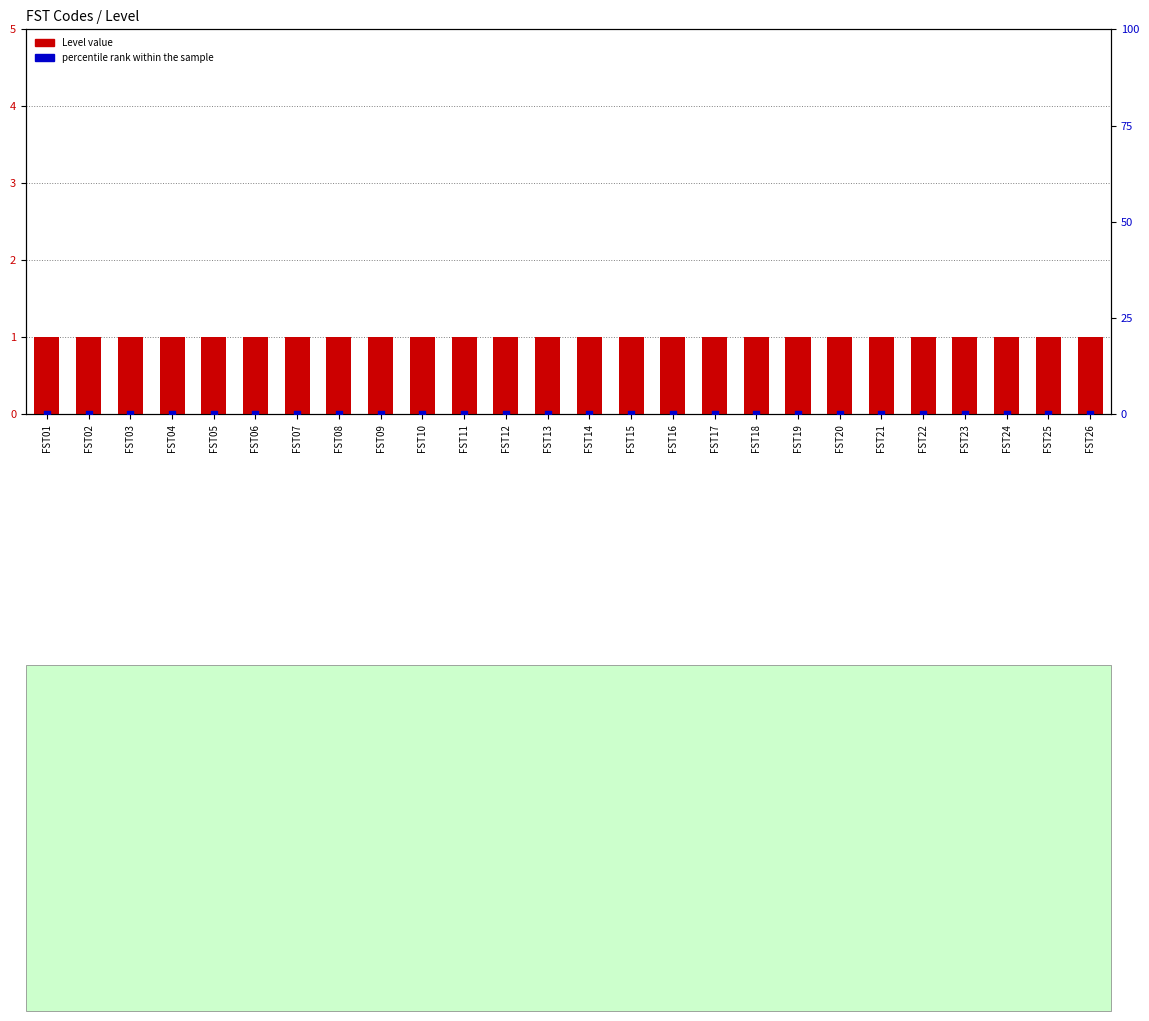

Is the value of Level (count) at FST08 greater than the value of percentile rank within the sample at FST07?

Yes